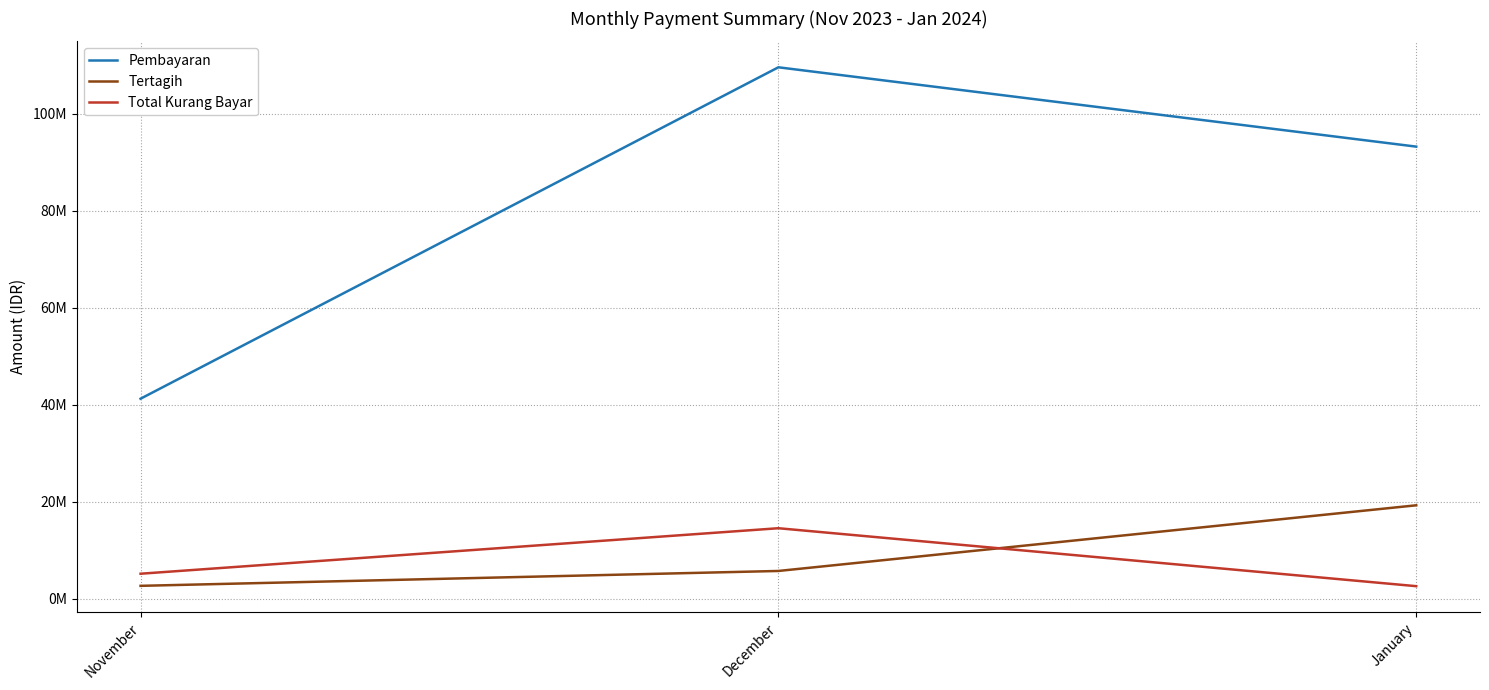

Does the chart display data point markers on the line(s)?

No